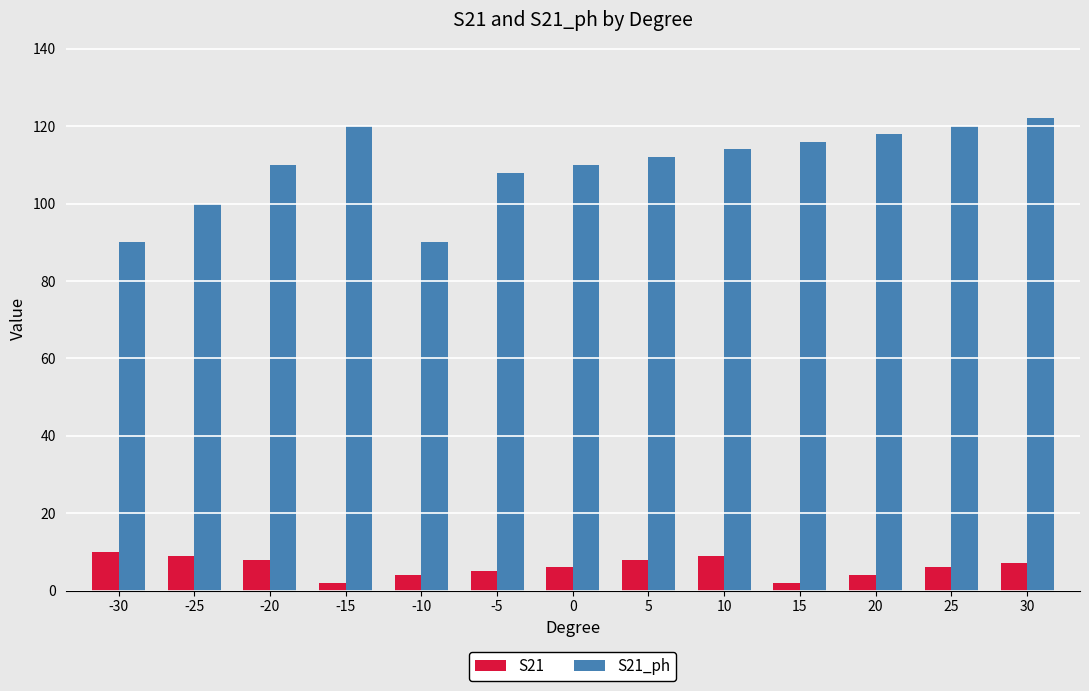

At which category is the sum across all series the highest?

30